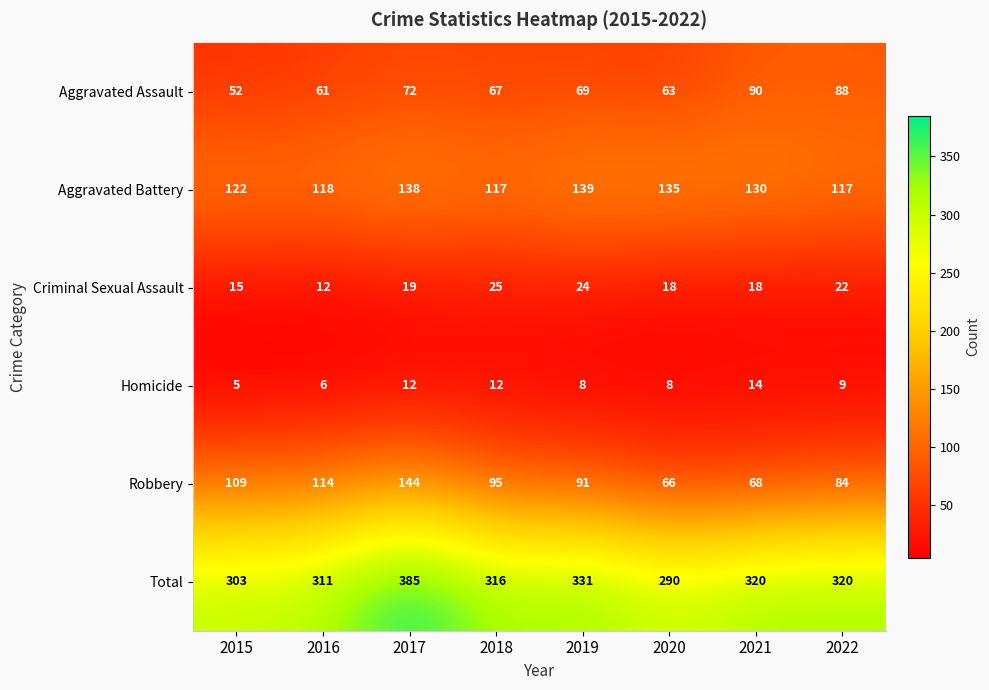

What is the maximum value shown in the chart?

385